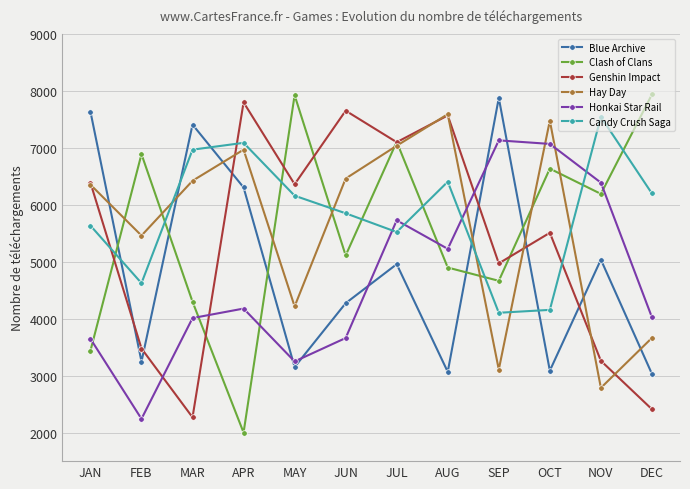

What are all the series names shown in the legend?

Blue Archive, Clash of Clans, Genshin Impact, Hay Day, Honkai Star Rail, Candy Crush Saga